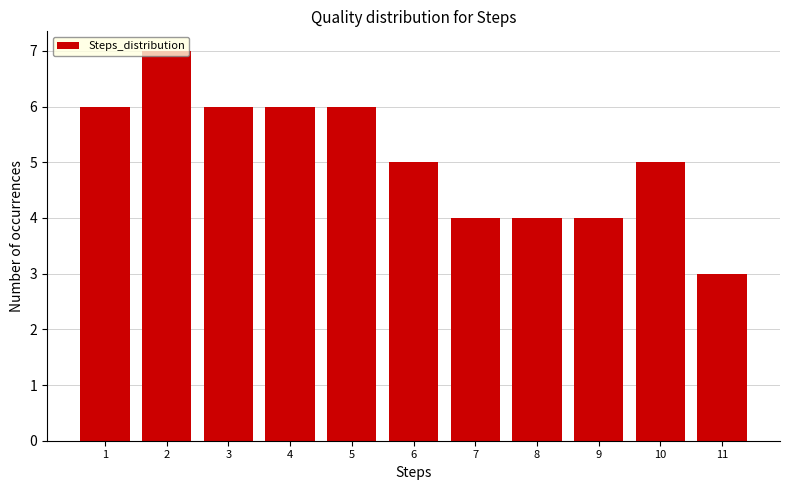

What is the ratio of the value at 10 to the value at 1?

0.8